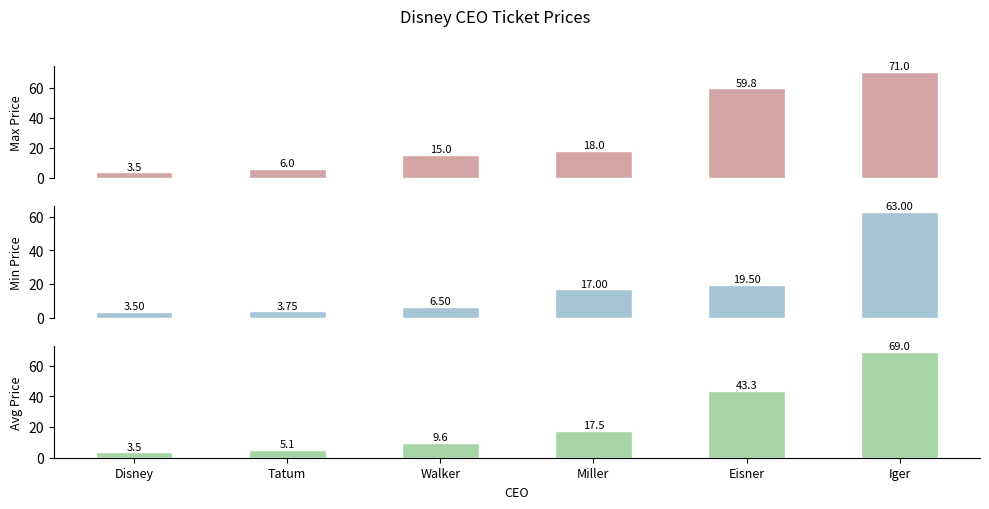

What is the label of the 5th bar from the right?

Tatum